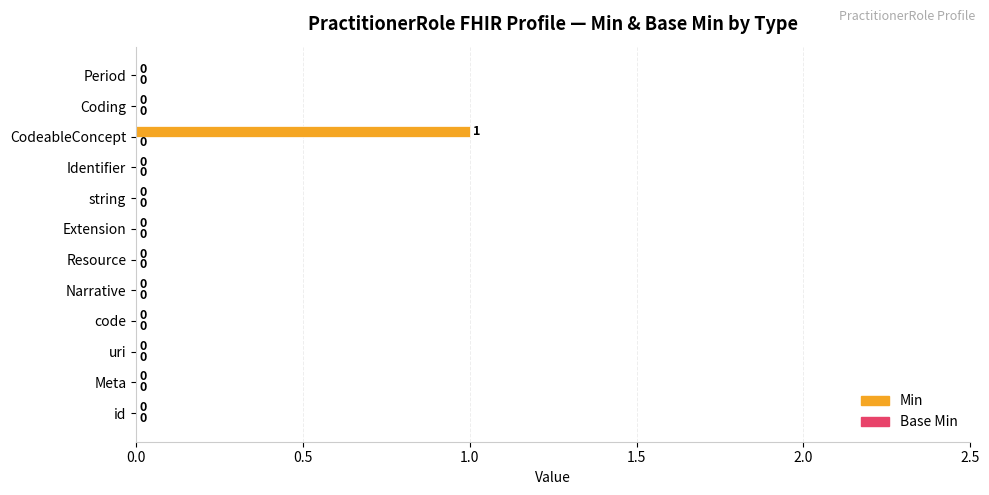

Is it true that the value at uri is 0?

True